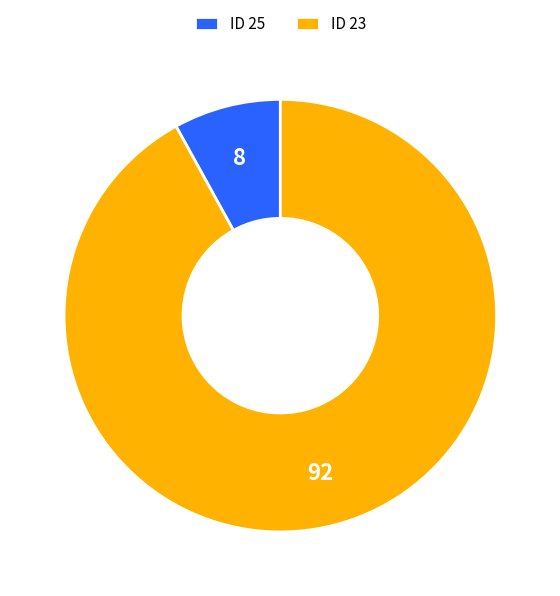

Which has a higher value, ID 25 or ID 23?

ID 23